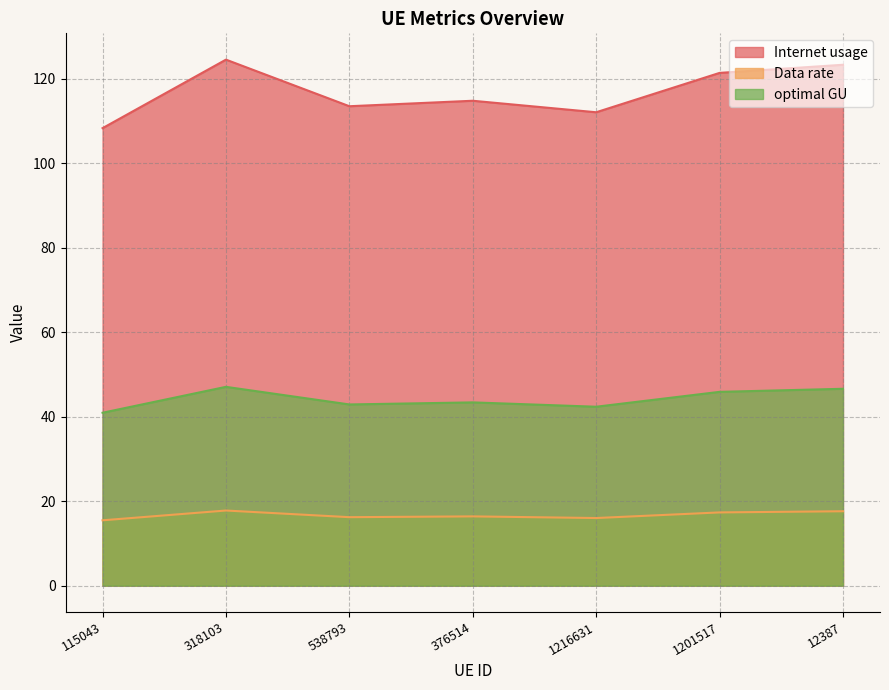

How many lines are shown in the chart?

3